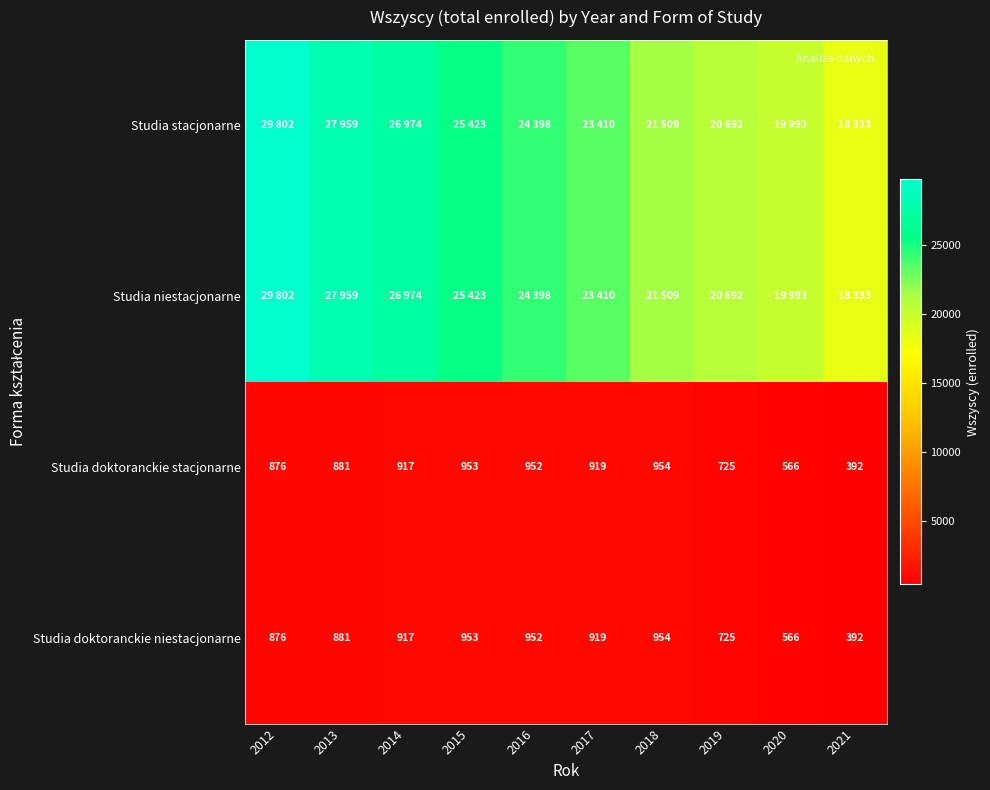

Which category has the lowest value across all series?

2021